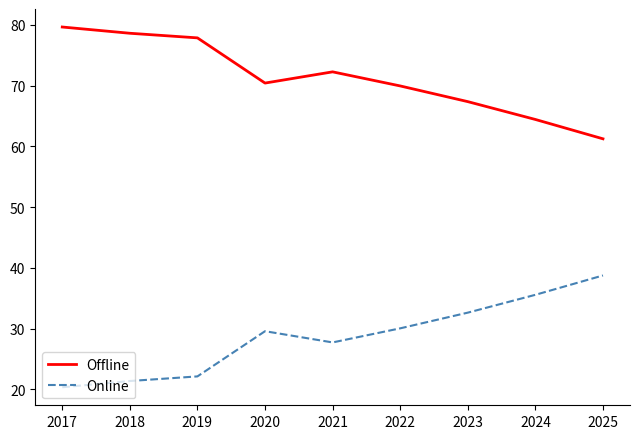

What is the spread (max minus min) of values at 2020?

40.8